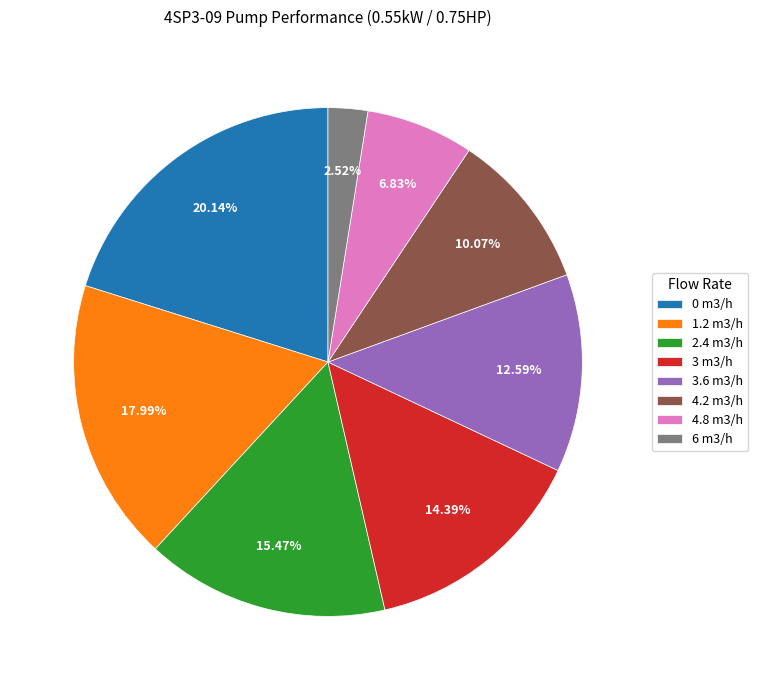

Is 3.6 m3/h the majority of the pie?

No